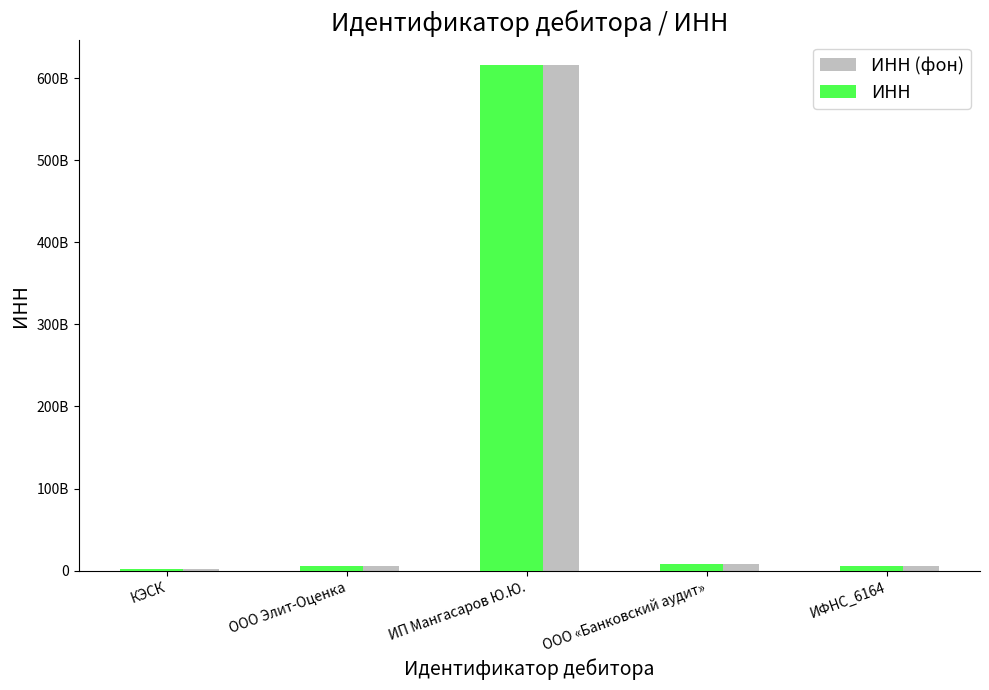

At which label does ИНН (фон) first exceed 6163069169?

ИП Мангасаров Ю.Ю.